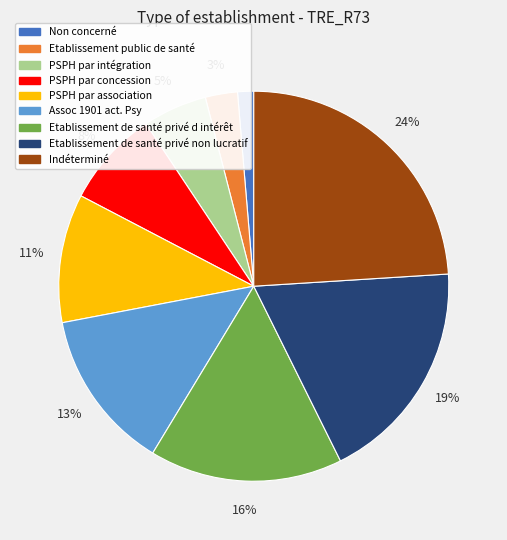

Do PSPH par association and Non concerné together represent more than half of the pie?

No